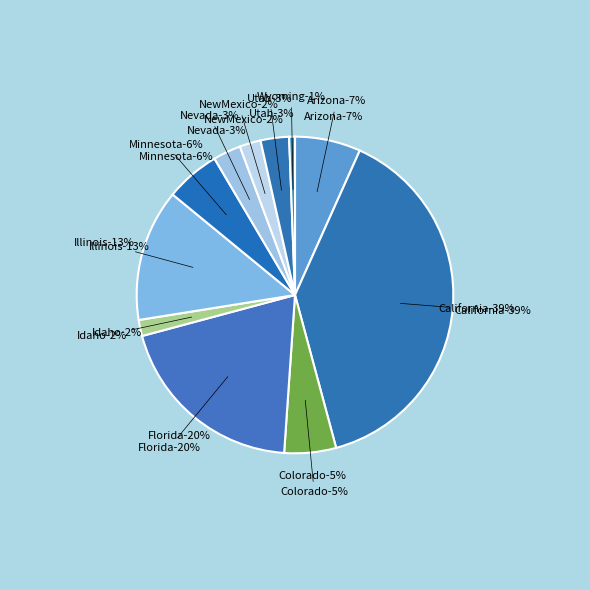

Does any single category account for the majority?

No